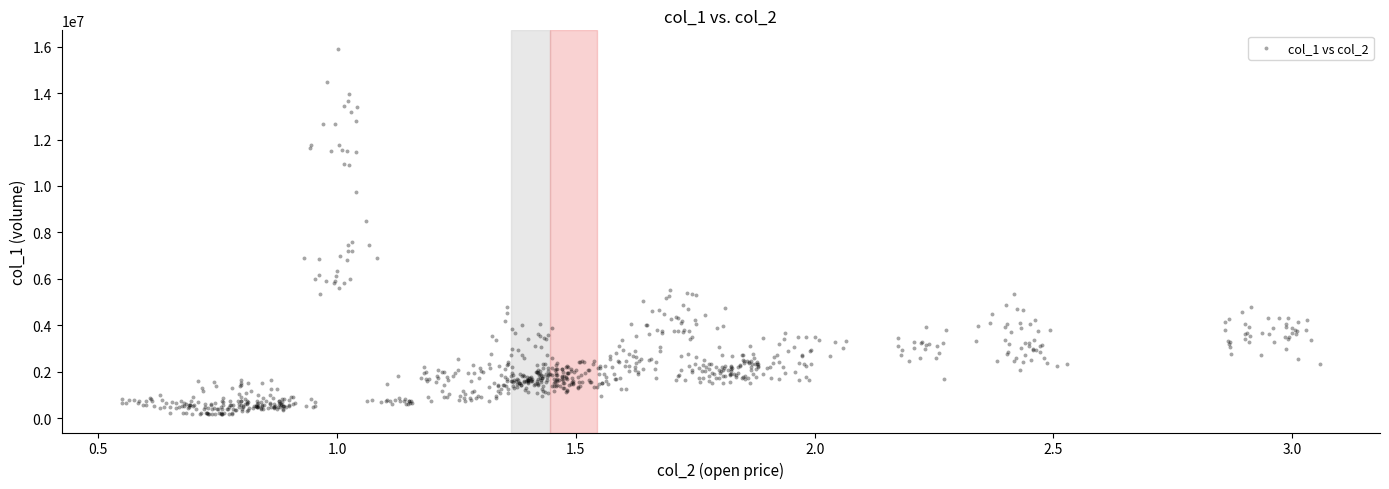

What is the range of X values (max minus min)?

2.5